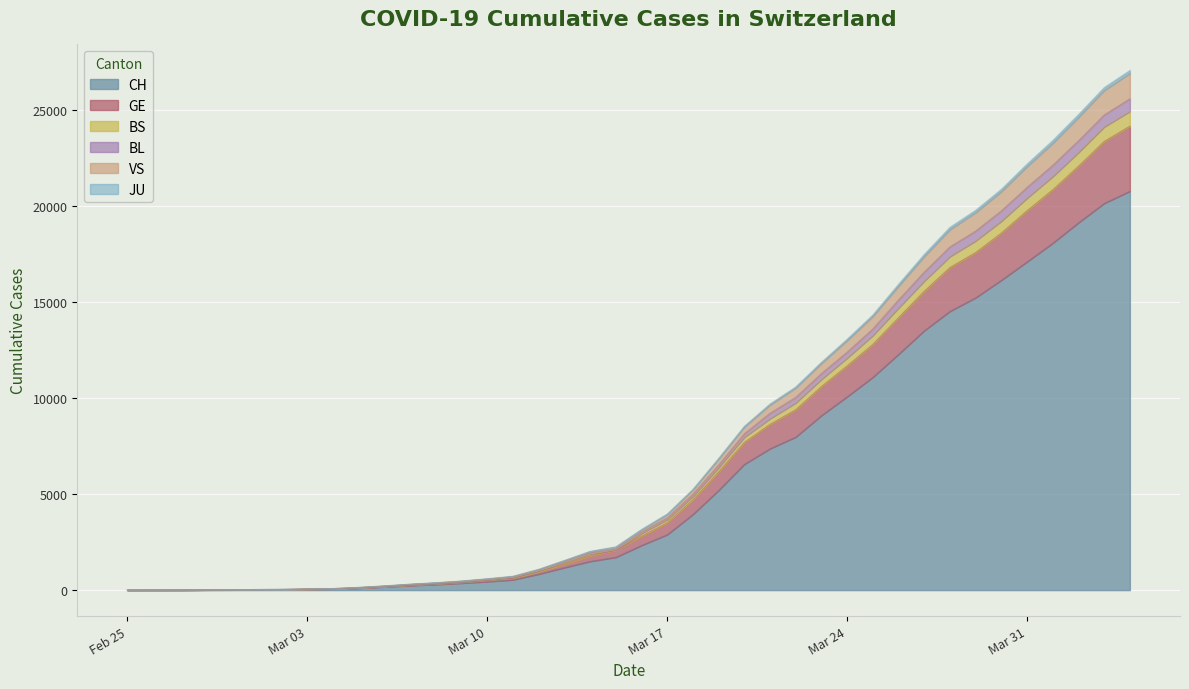

At which category does the chart reach its peak across all series?

2020-04-04